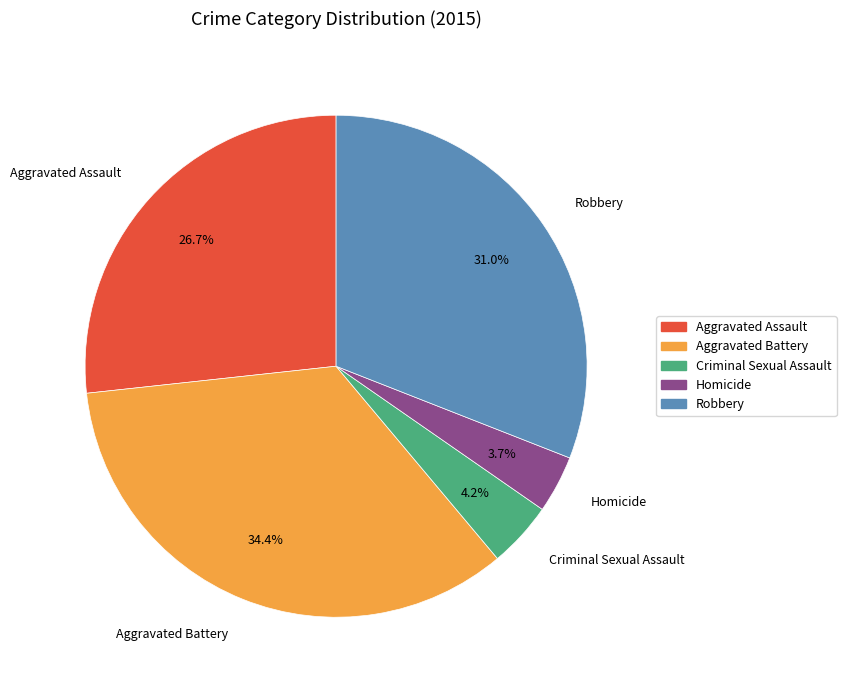

True or false: Robbery accounts for 31% of the total.

True